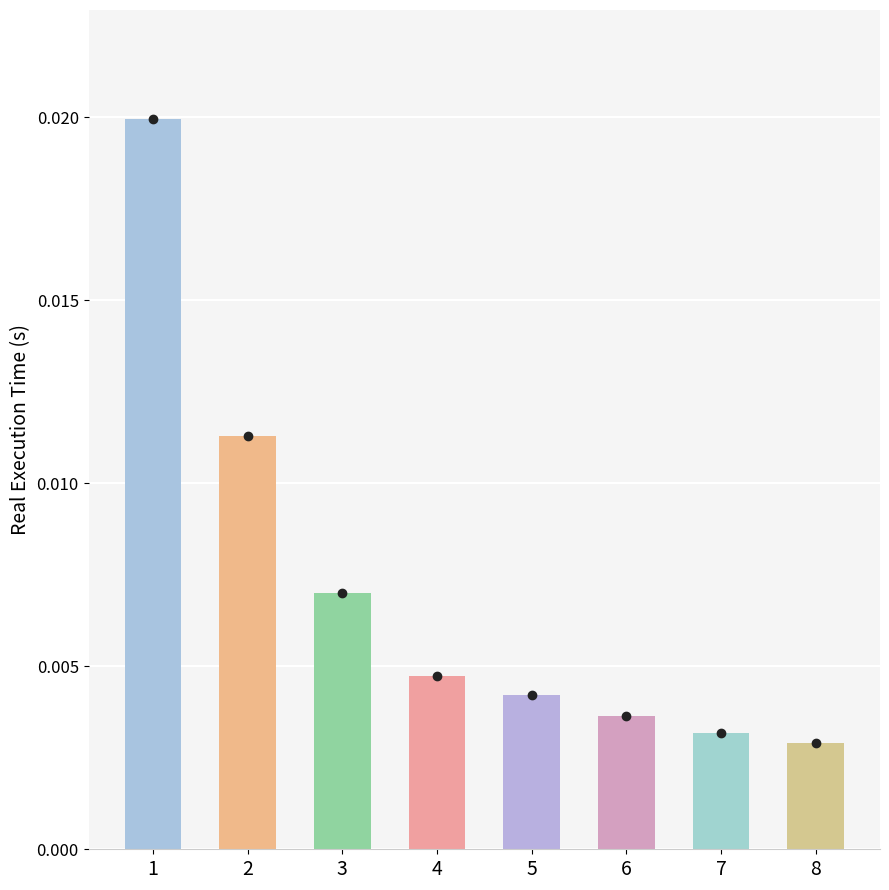

Where is the data nearest to the value 0?

8